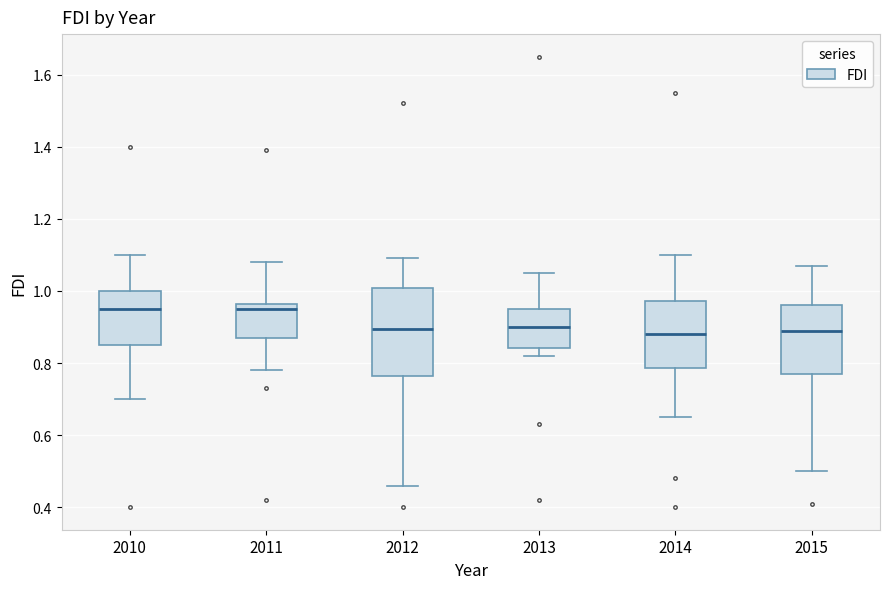

Comparing the boxes themselves (not the whiskers), which one is the tallest?

2012